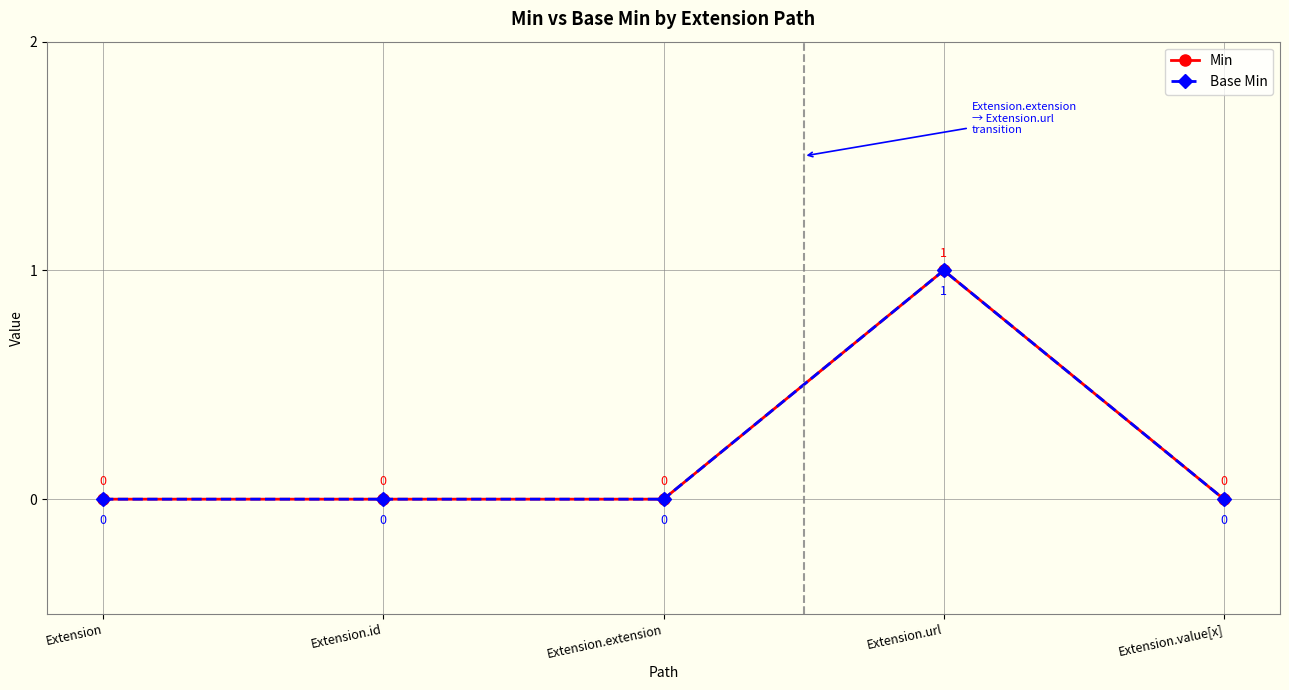

Does the chart have visible grid lines?

Yes